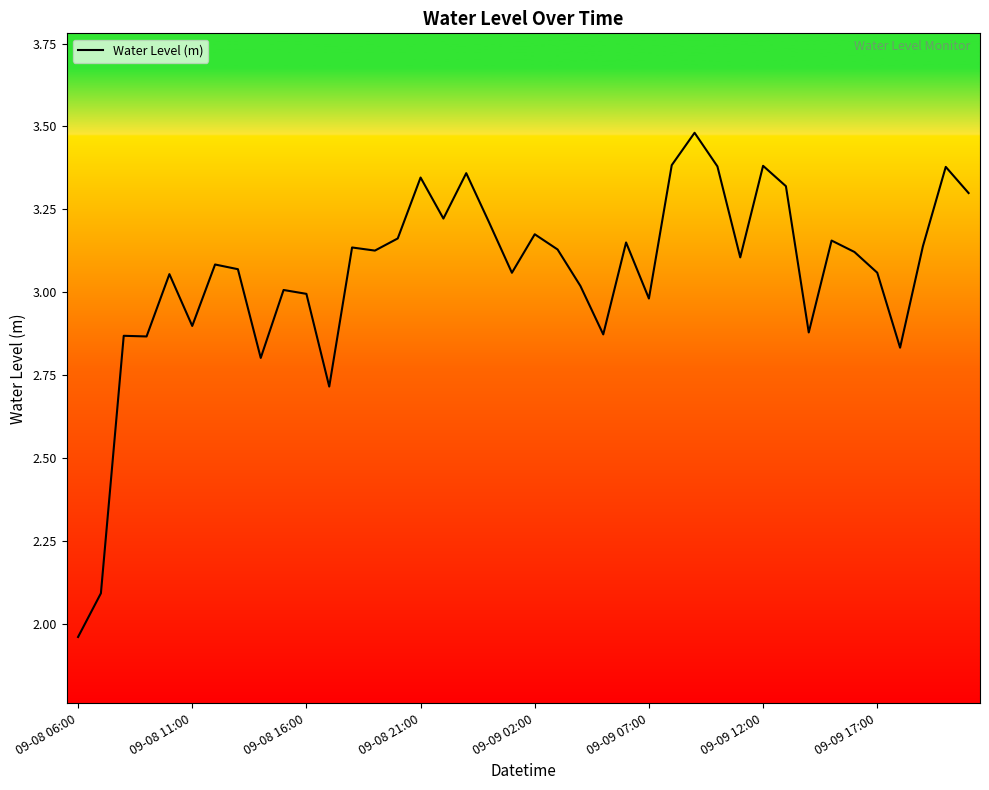

What is the difference between the maximum and minimum values?

1.5